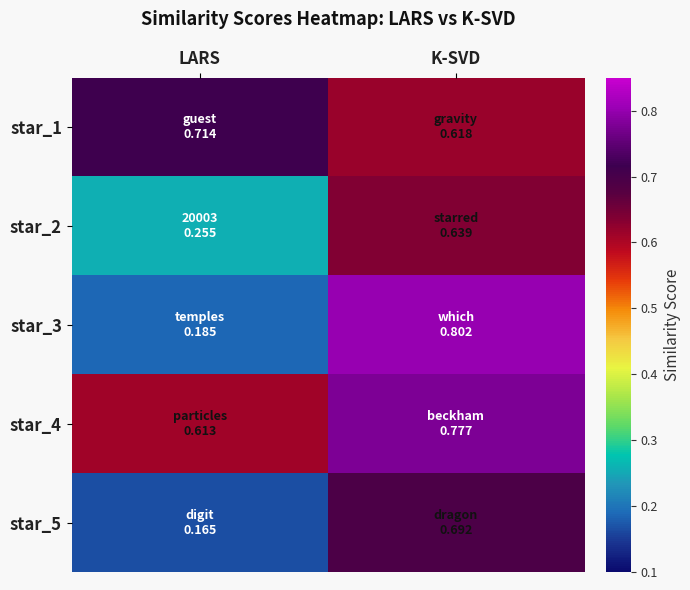

Which series has the largest range (max minus min)?

star_3